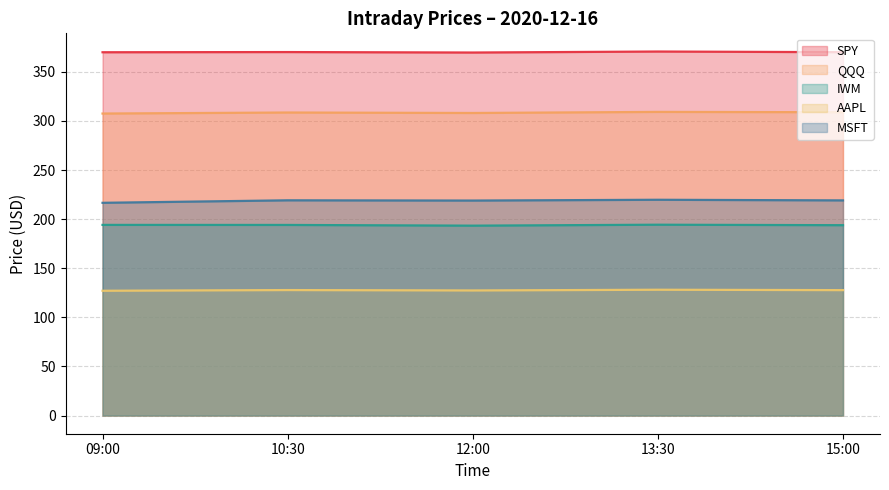

What is the sum of all IWM values?

969.9